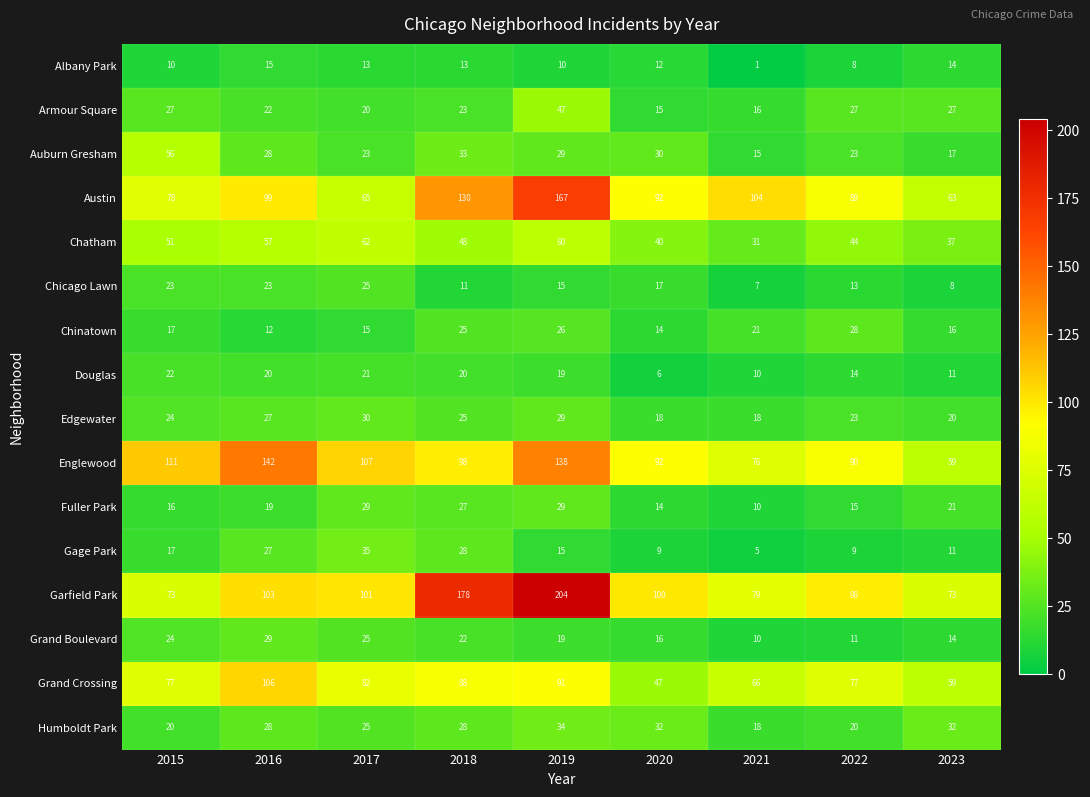

Count the number of data series in this chart.

16